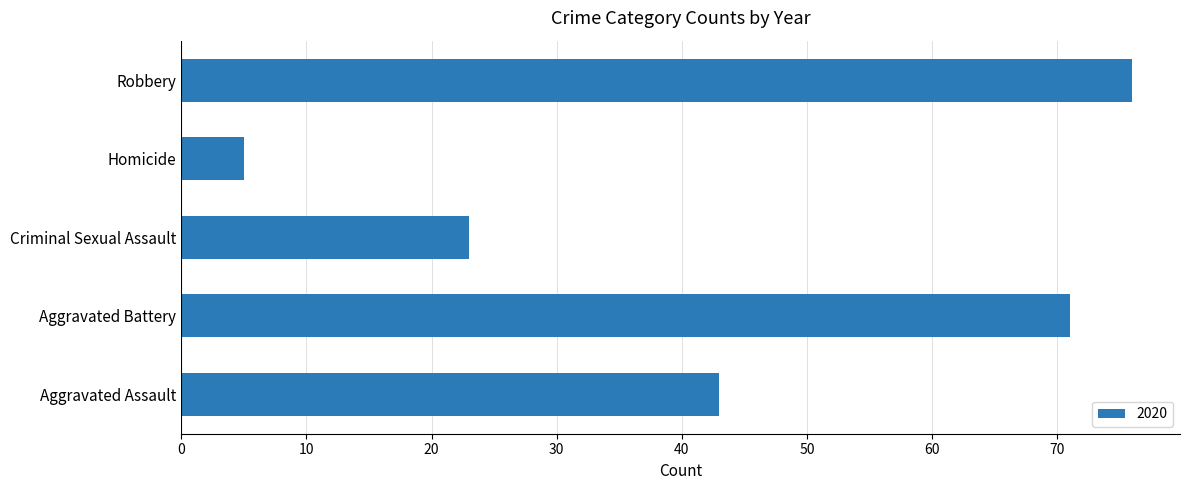

Does the chart contain stacked bars?

No